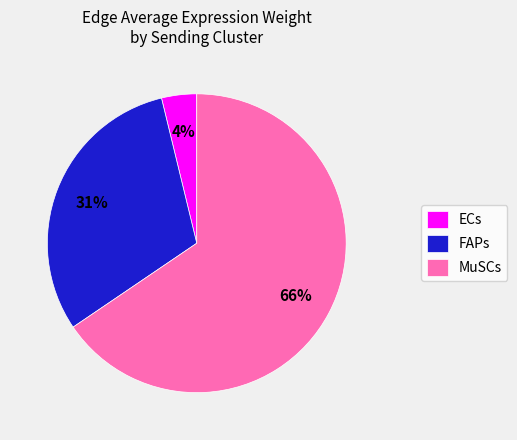

Is it true that MuSCs is 56% of the pie?

False